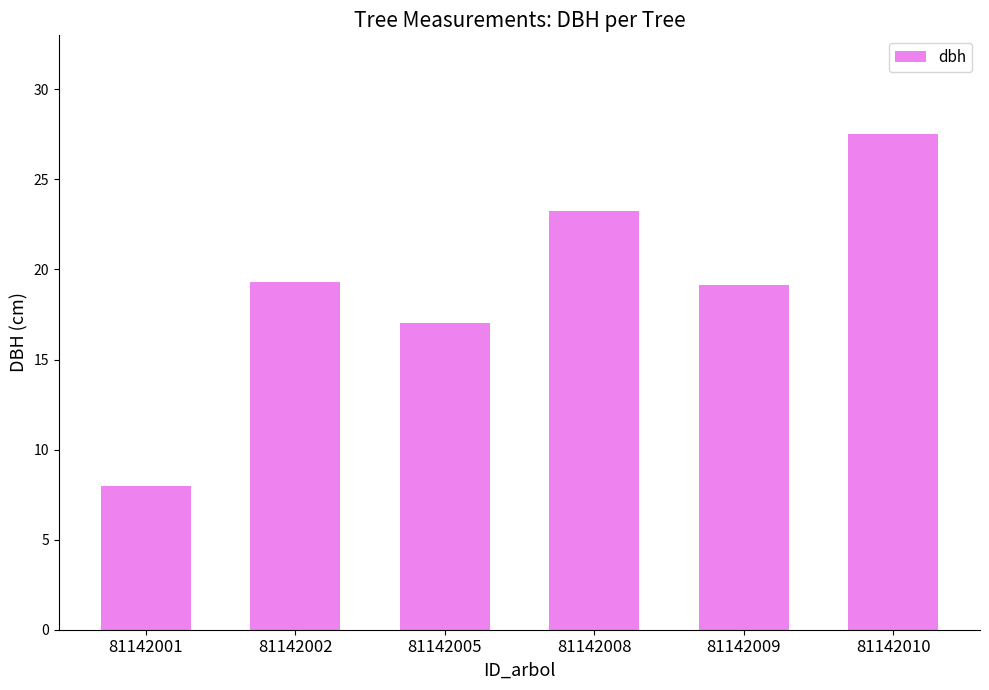

What is the greatest value displayed?

27.5